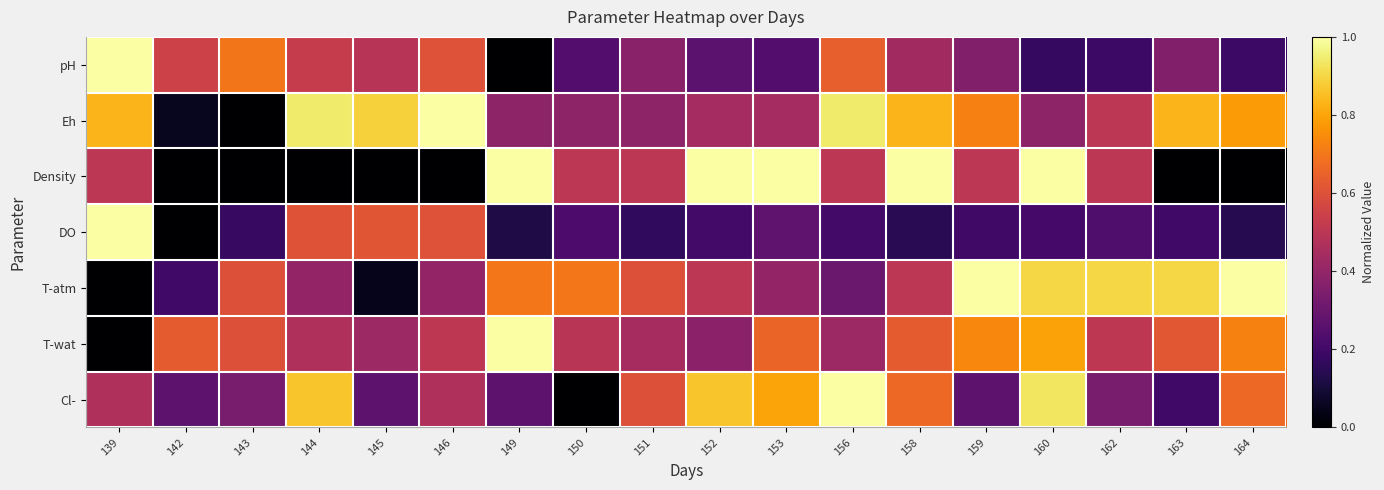

Reading right to left, what are all the values shown in this chart?

pH: 164=0.2	163=0.4	162=0.2	160=0.2	159=0.4	158=0.4	156=0.6	153=0.2	152=0.3	151=0.4	150=0.2	149=0.0	146=0.6	145=0.5	144=0.5	143=0.7	142=0.5	139=1.0
Eh: 164=0.8	163=0.8	162=0.5	160=0.4	159=0.7	158=0.8	156=0.9	153=0.4	152=0.4	151=0.4	150=0.4	149=0.4	146=1.0	145=0.9	144=0.9	143=0.0	142=0.1	139=0.8
Density: 164=0.0	163=0.0	162=0.5	160=1.0	159=0.5	158=1.0	156=0.5	153=1.0	152=1.0	151=0.5	150=0.5	149=1.0	146=0.0	145=0.0	144=0.0	143=0.0	142=0.0	139=0.5
DO: 164=0.1	163=0.2	162=0.2	160=0.2	159=0.2	158=0.1	156=0.2	153=0.3	152=0.2	151=0.2	150=0.2	149=0.1	146=0.6	145=0.6	144=0.6	143=0.2	142=0.0	139=1.0
T-atm: 164=1.0	163=0.9	162=0.9	160=0.9	159=1.0	158=0.5	156=0.3	153=0.4	152=0.5	151=0.6	150=0.7	149=0.7	146=0.4	145=0.1	144=0.4	143=0.6	142=0.2	139=0.0
T-wat: 164=0.7	163=0.6	162=0.5	160=0.8	159=0.7	158=0.6	156=0.4	153=0.7	152=0.4	151=0.4	150=0.5	149=1.0	146=0.5	145=0.4	144=0.5	143=0.6	142=0.6	139=0.0
Cl-: 164=0.7	163=0.2	162=0.3	160=0.9	159=0.3	158=0.7	156=1.0	153=0.8	152=0.9	151=0.6	150=0.0	149=0.3	146=0.5	145=0.3	144=0.9	143=0.3	142=0.3	139=0.5